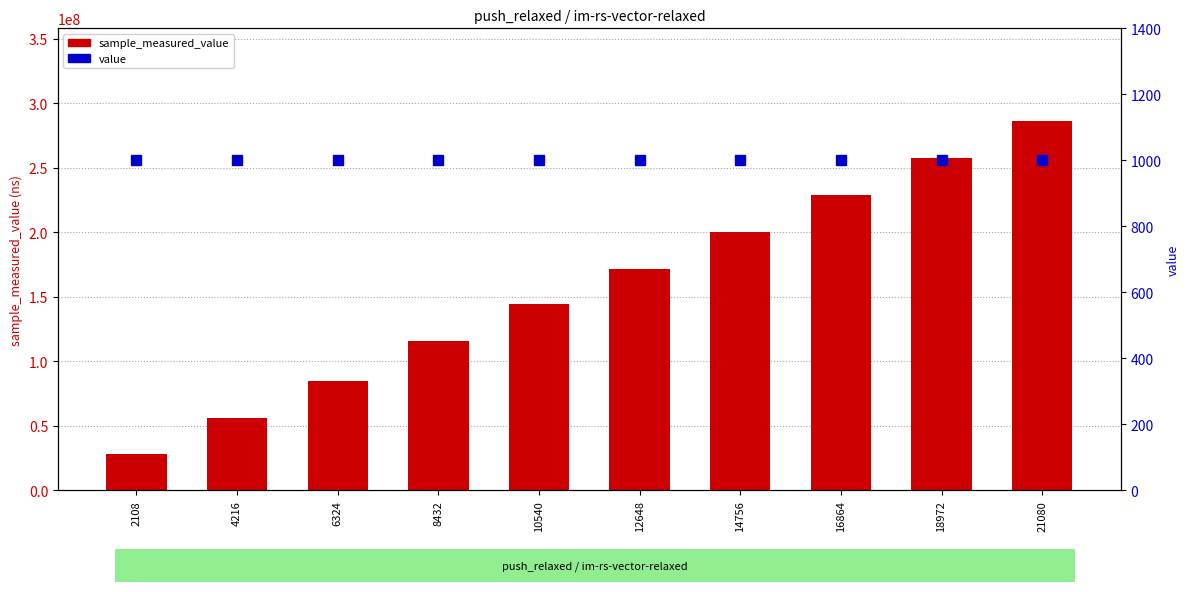

What is the total value across all series at 4216?

56210983